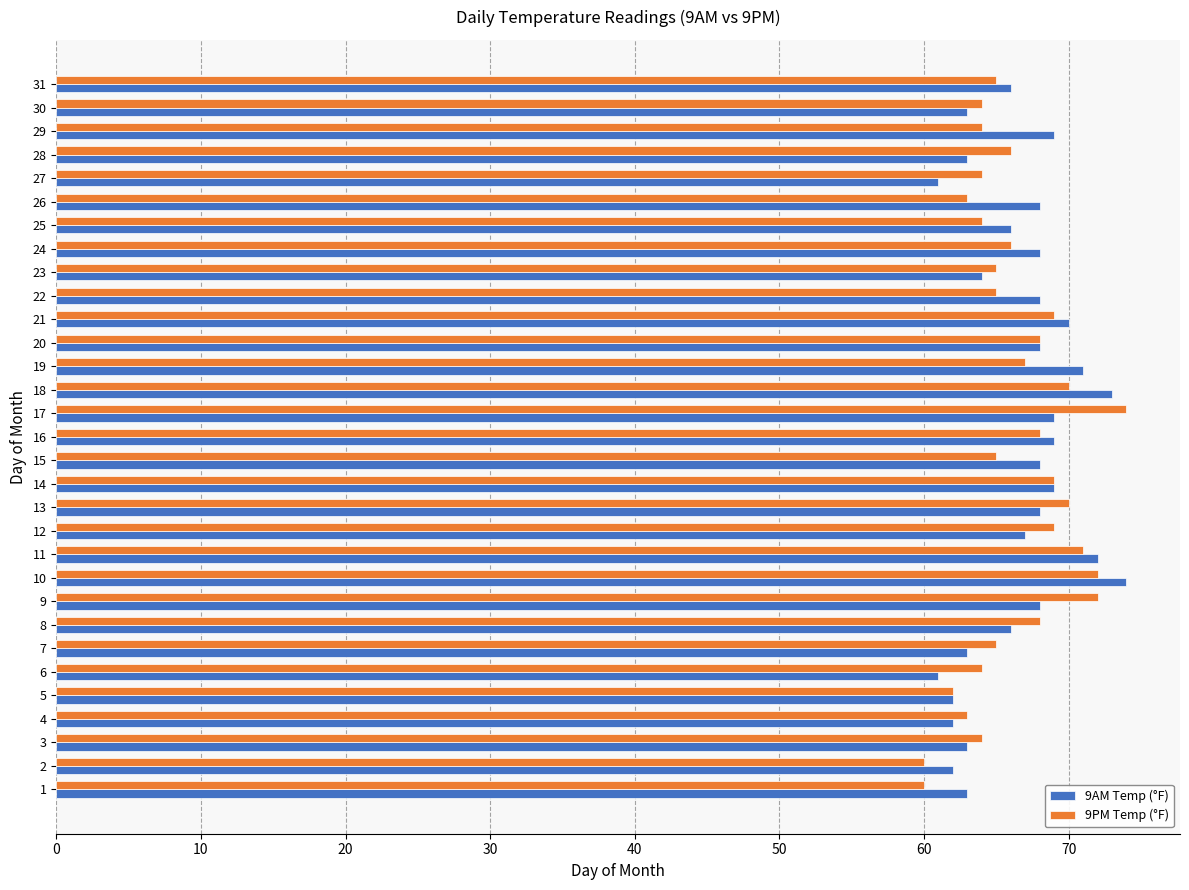

Rank the series at 19 from highest to lowest value.

9AM Temp (°F), 9PM Temp (°F)